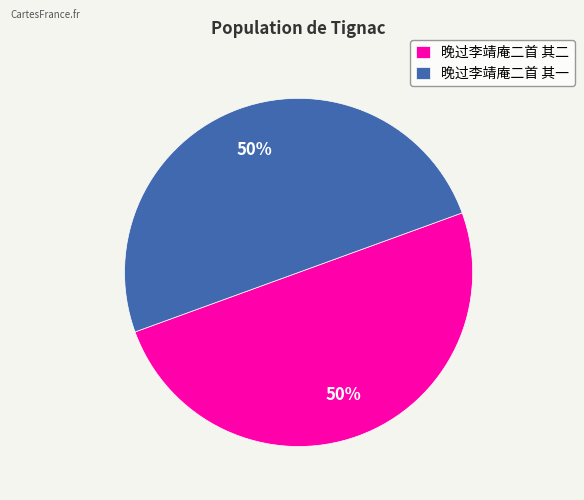

Approximately how many times larger is the value at 晚过李靖庵二首 其一 compared to 晚过李靖庵二首 其二?

1.0